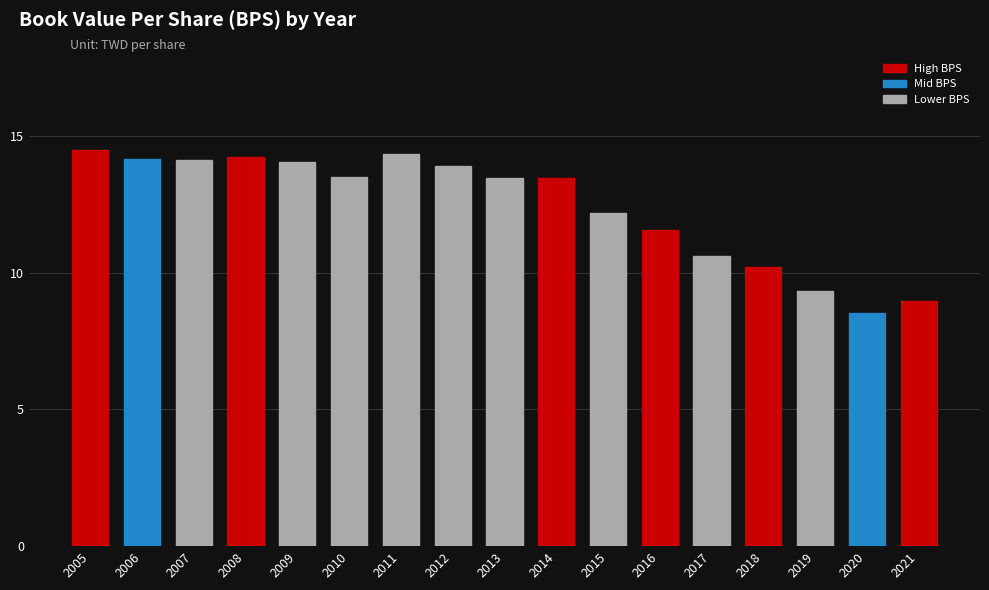

The chart shows a value of 14.2 at 2008. True or false?

True